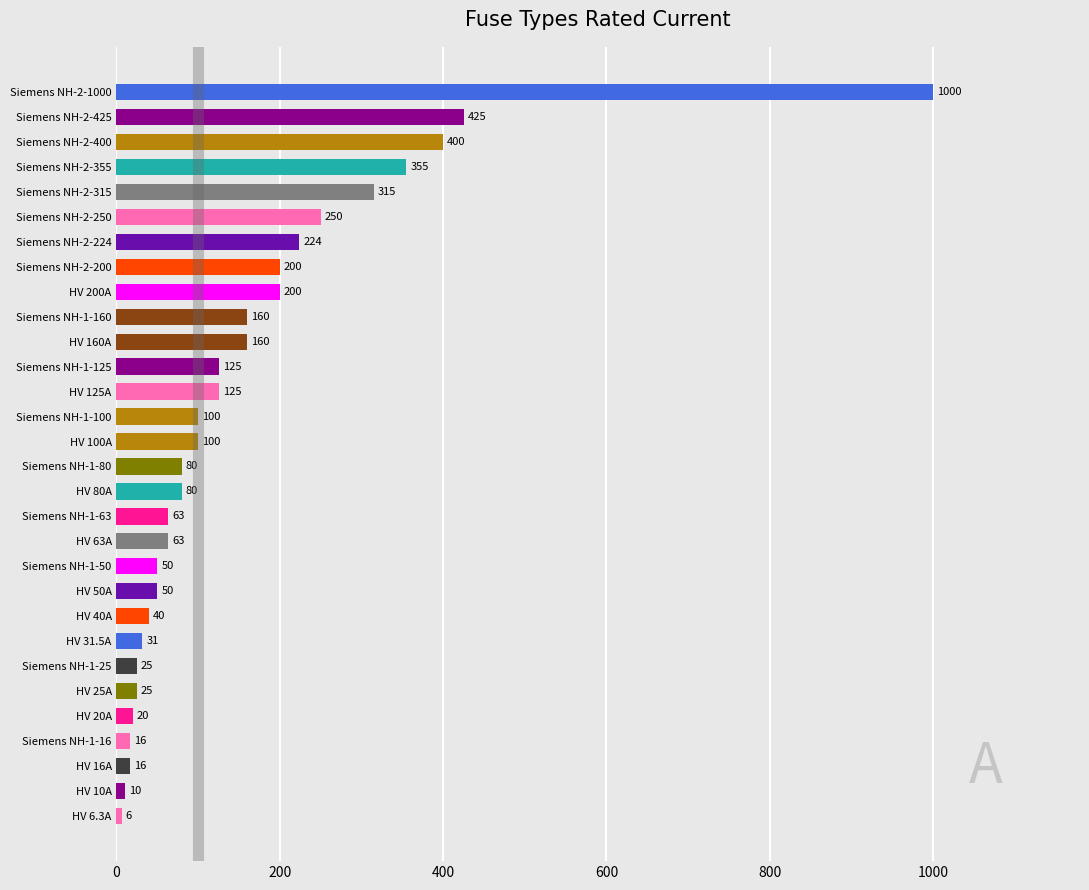

At which label is the value closest to 503?

Siemens NH-2-425